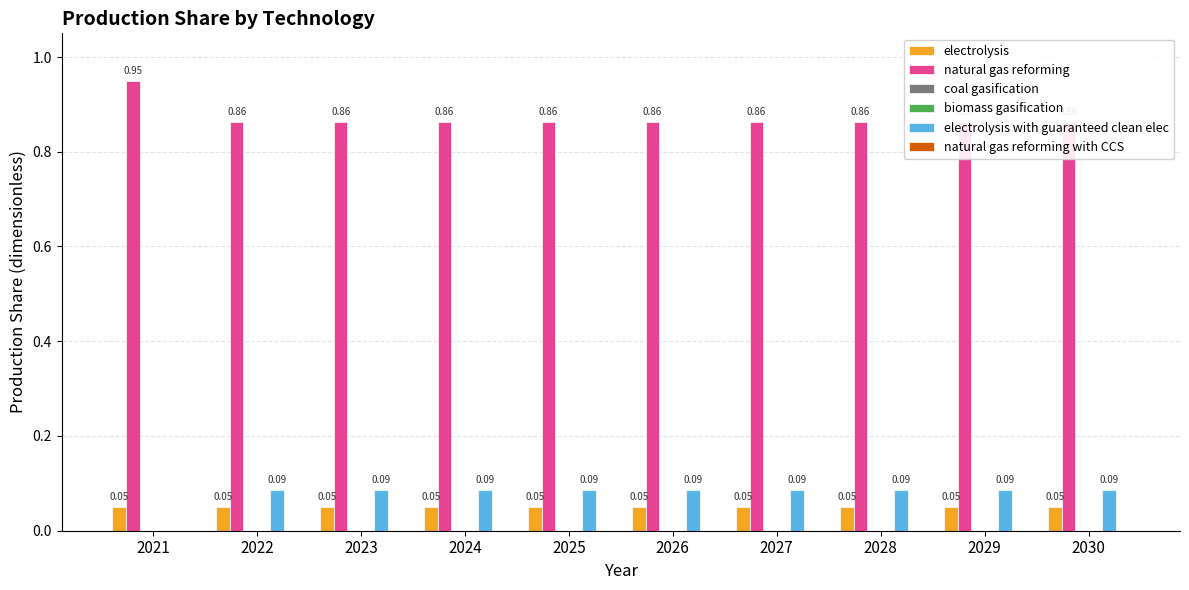

What is the difference between the highest and lowest values at 2030?

0.9